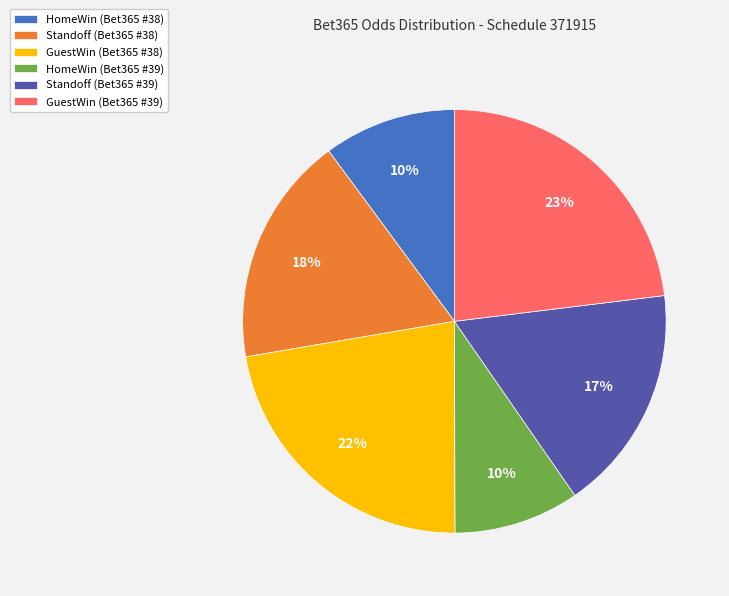

Which category has the biggest portion of the pie?

GuestWin (Bet365 #39)